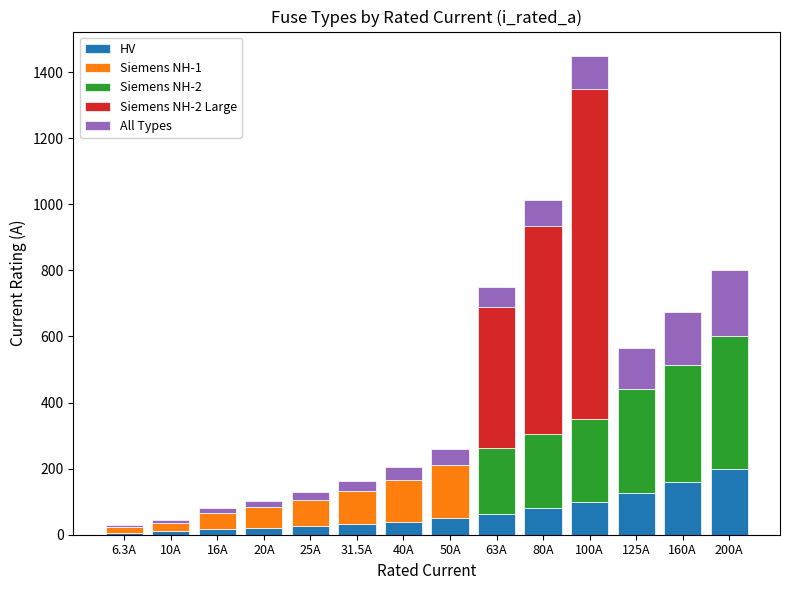

What is the maximum value for HV?

200.0